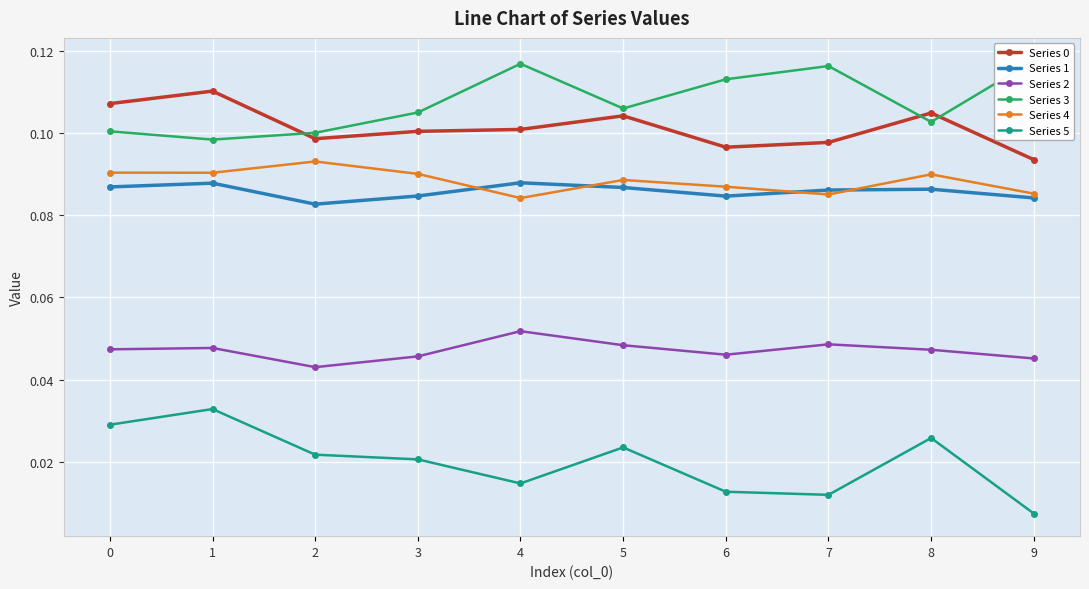

Is this an area chart (filled region under the line)?

No